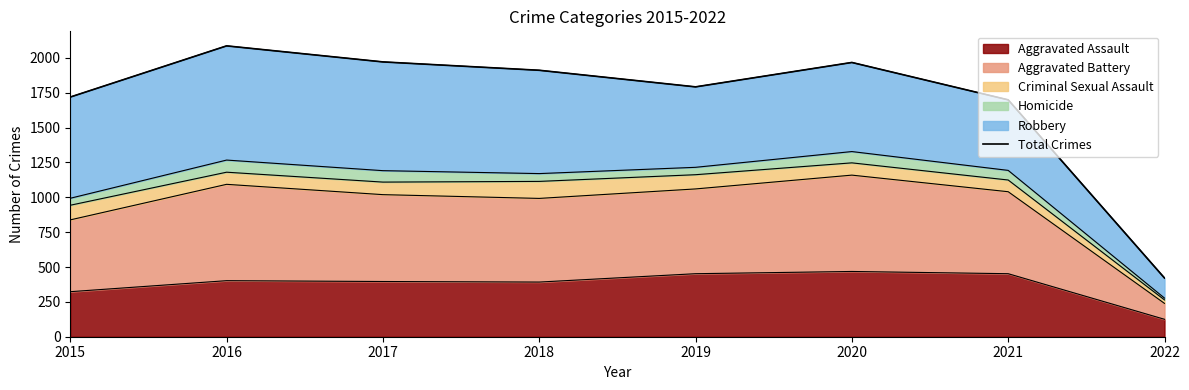

What is the value of the 4th point from the left?

1911